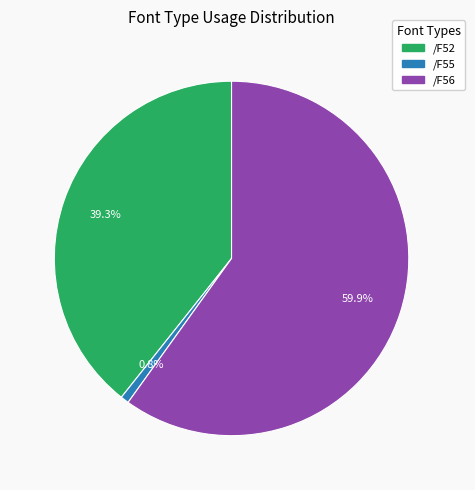

How many segments does this pie chart have?

3